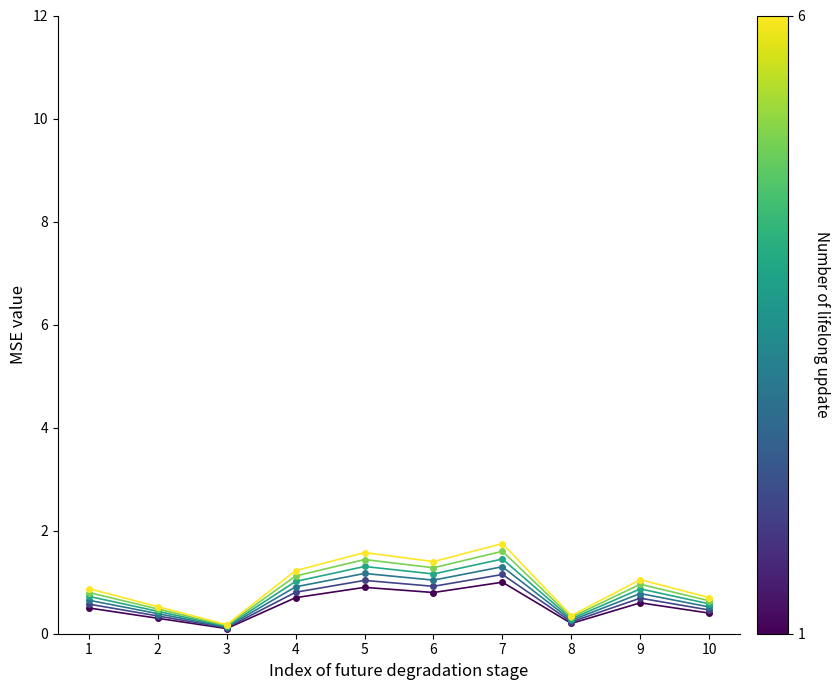

What is the spread (max minus min) of values at 1?

0.4